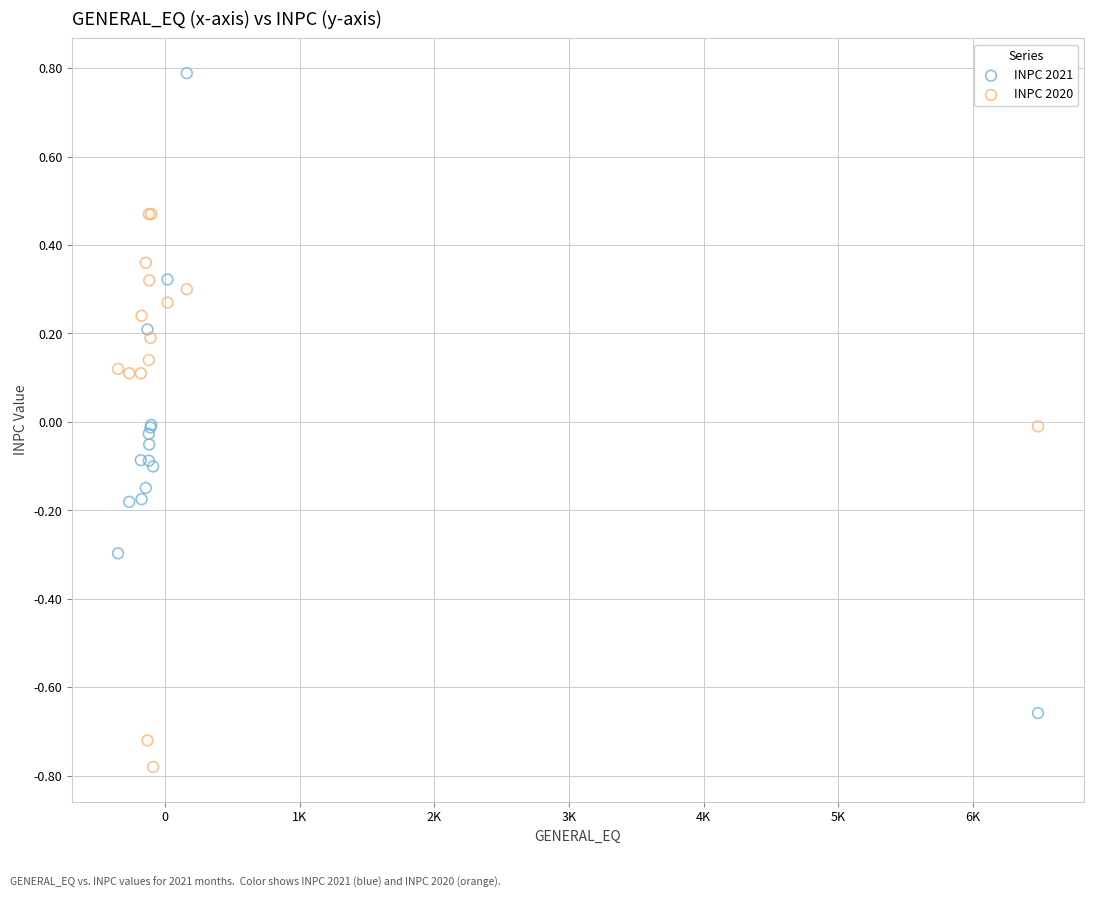

Which series reaches the maximum Y coordinate?

INPC 2021